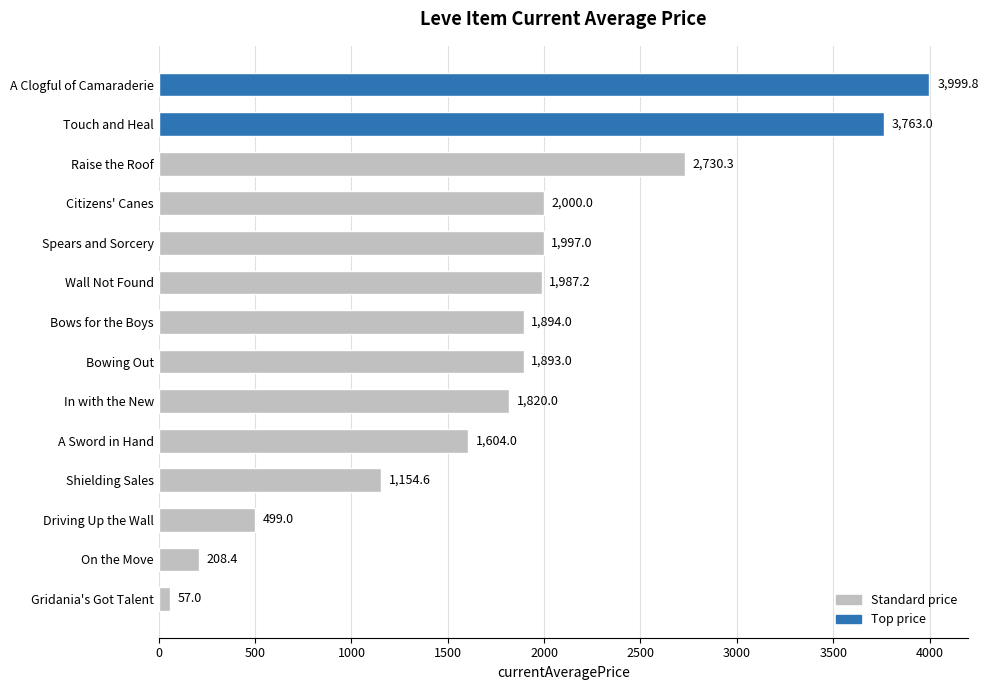

List the labels in order of value, largest first.

A Clogful of Camaraderie, Touch and Heal, Raise the Roof, Citizens' Canes, Spears and Sorcery, Wall Not Found, Bows for the Boys, Bowing Out, In with the New, A Sword in Hand, Shielding Sales, Driving Up the Wall, On the Move, Gridania's Got Talent